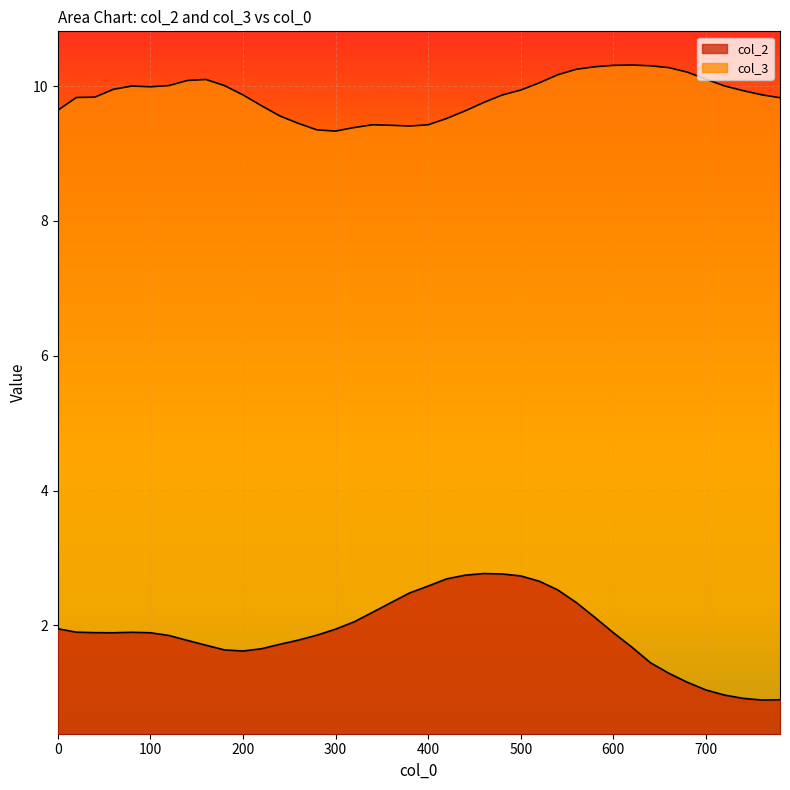

True or false: col_2 and col_3 intersect in this chart.

False